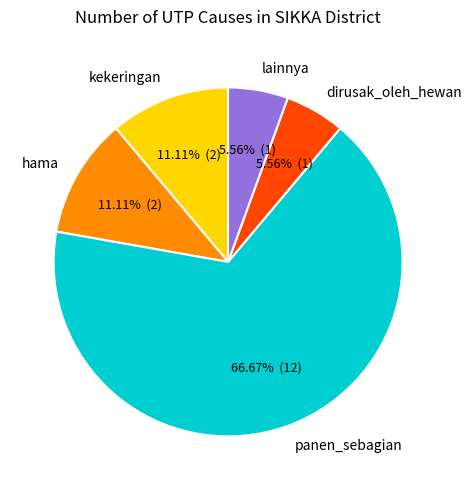

What percentage is NOT represented by panen_sebagian?

33.3%